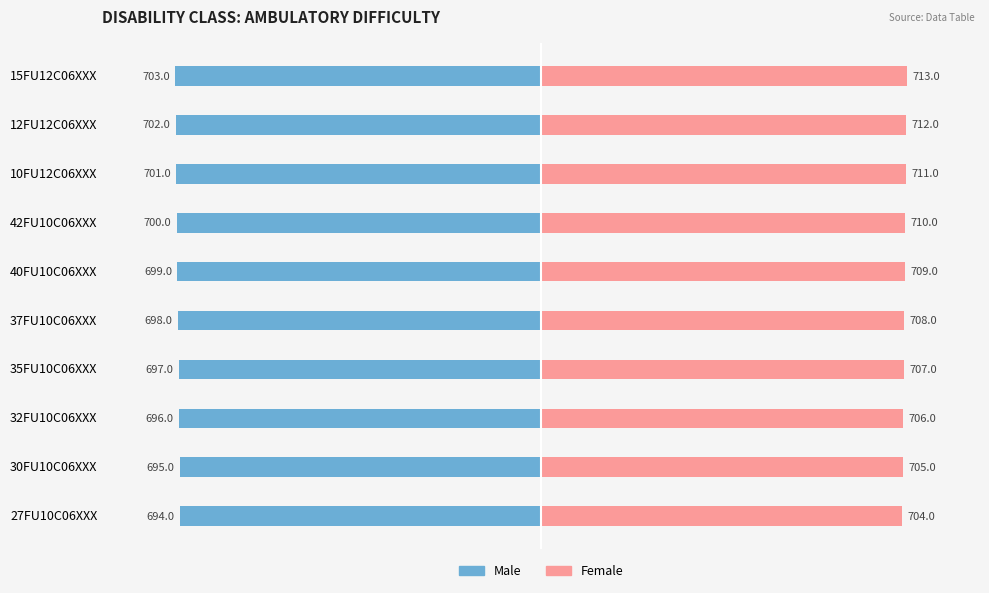

Is the value of Female at 40FU10C06XXX greater than the value of Male at 37FU10C06XXX?

Yes